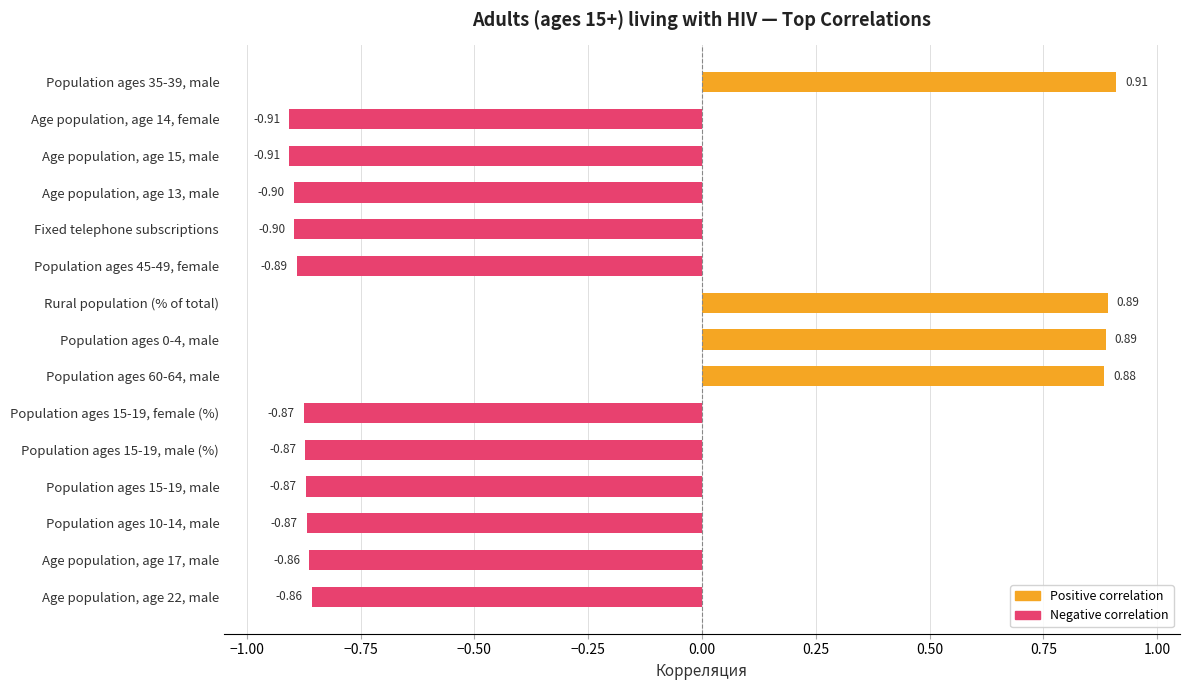

How many data points are less than 0?

11